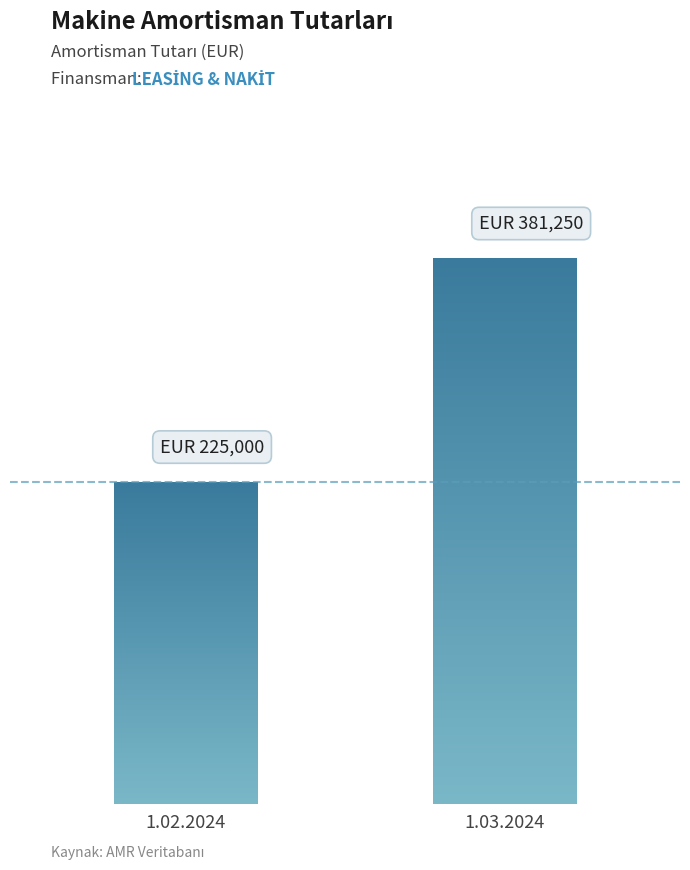

What value does the data have at 1.02.2024?

225000